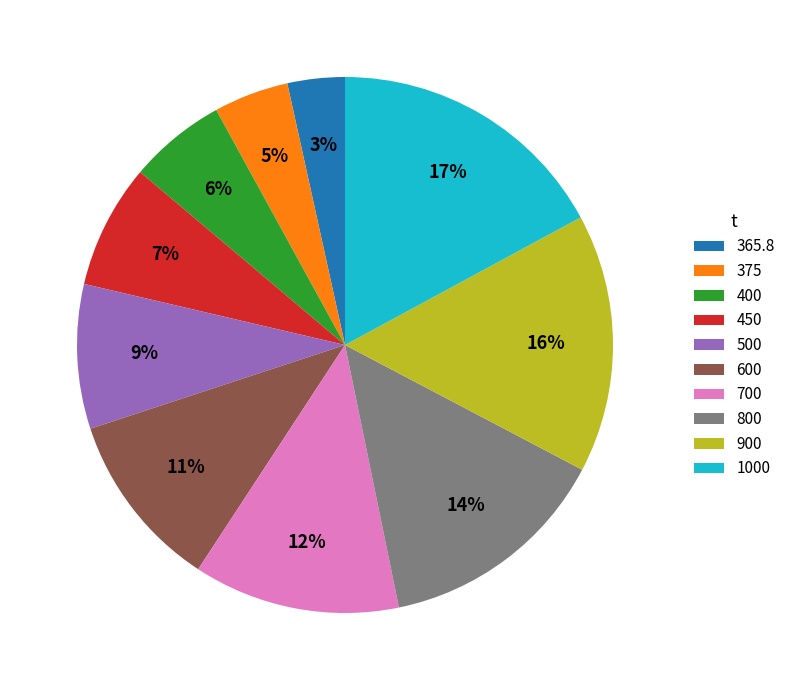

To the nearest percent, what is the difference between the largest and smallest slice percentages?

14%